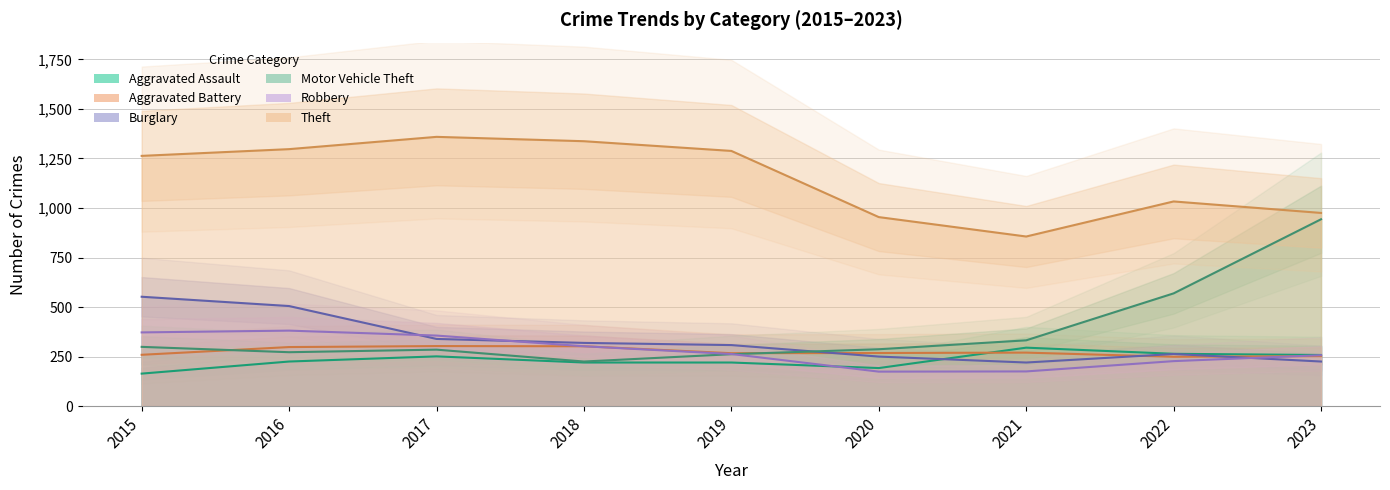

Which series has the largest total across all categories?

Theft